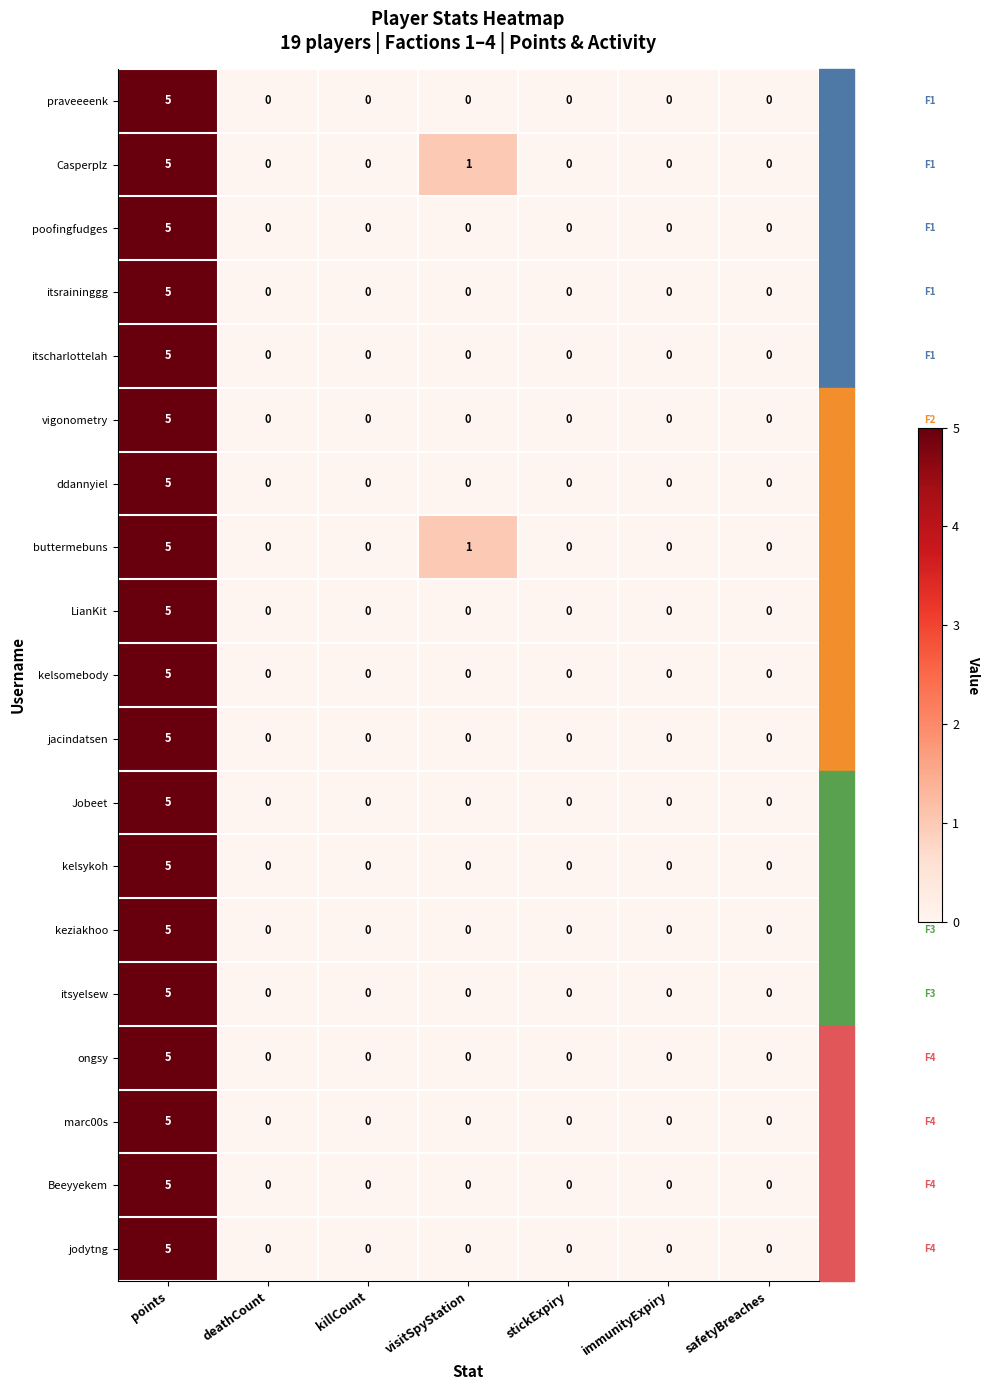

Is it true that vigonometry equals 0 at deathCount?

True